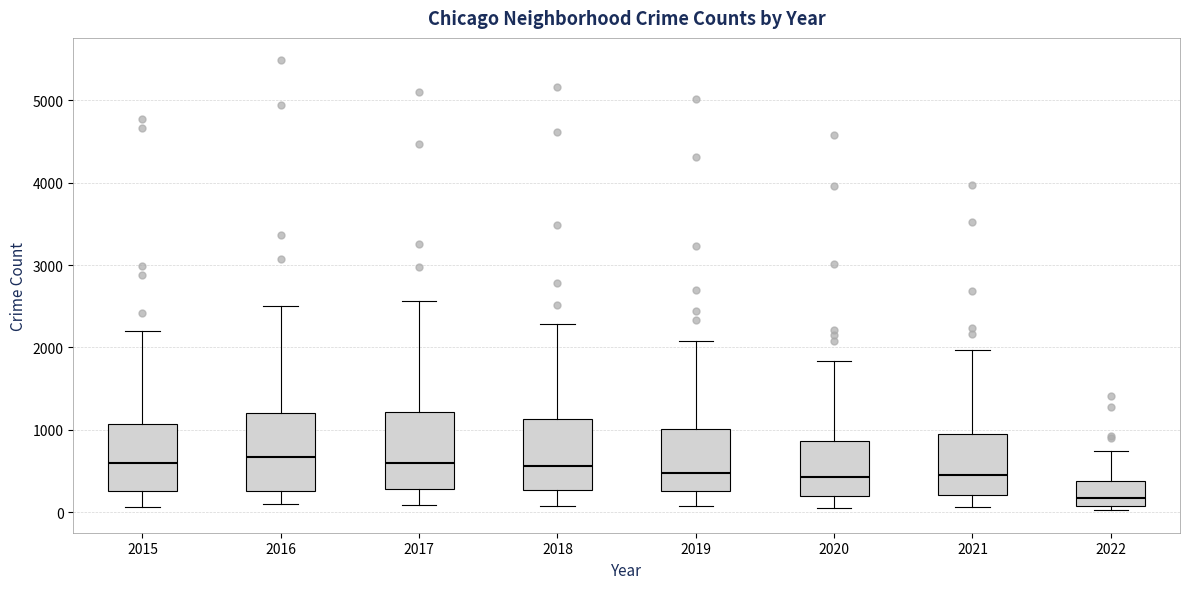

Which box's median line is the lowest?

2022